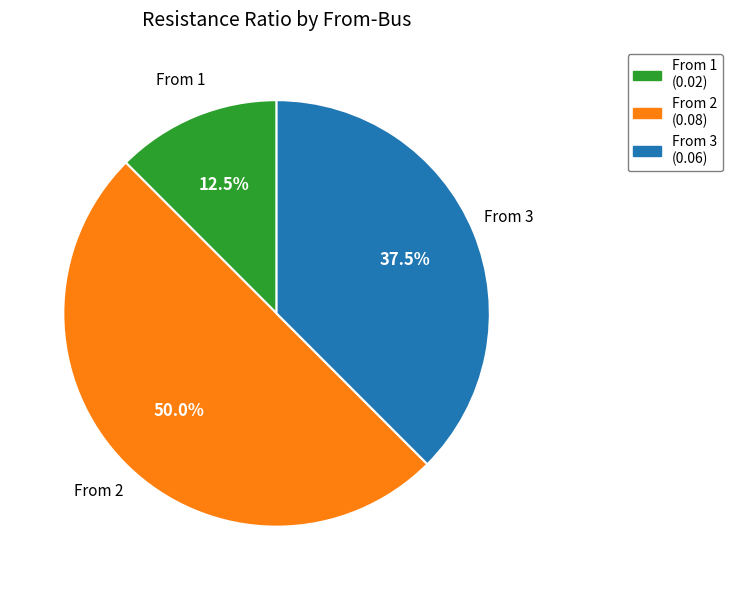

Count the number of slices in the pie.

3